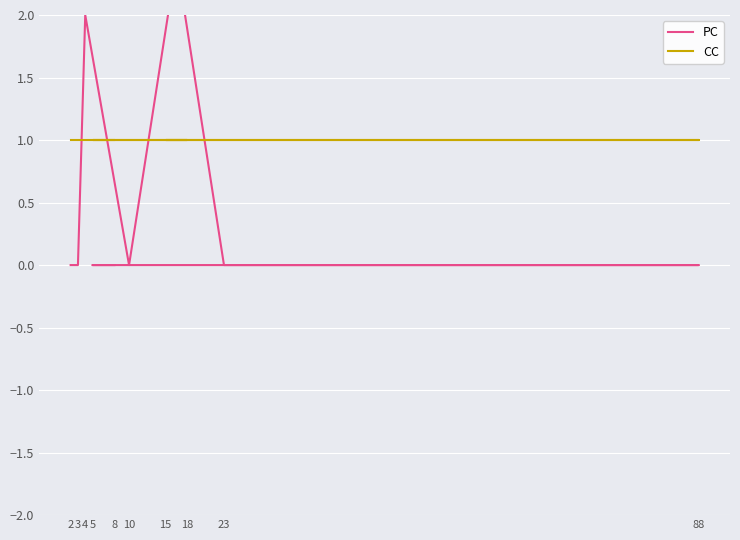

How many lines are shown in the chart?

2